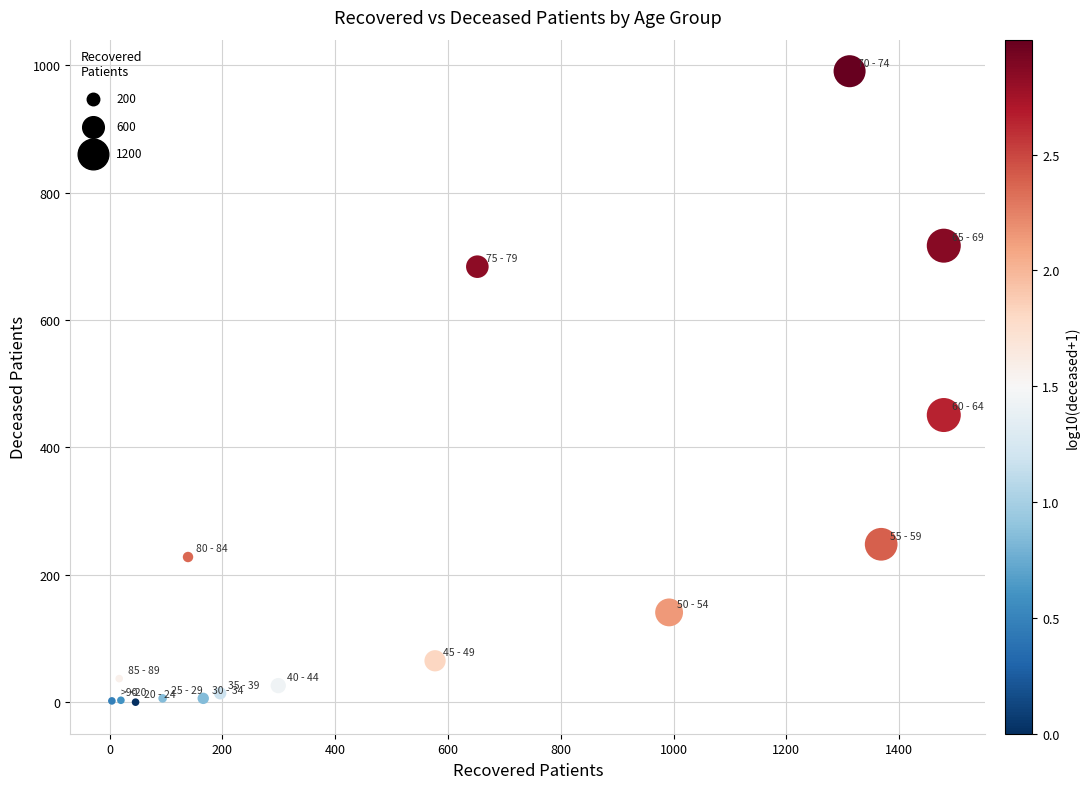

What Y value in the scatter plot is closest to 495?

451